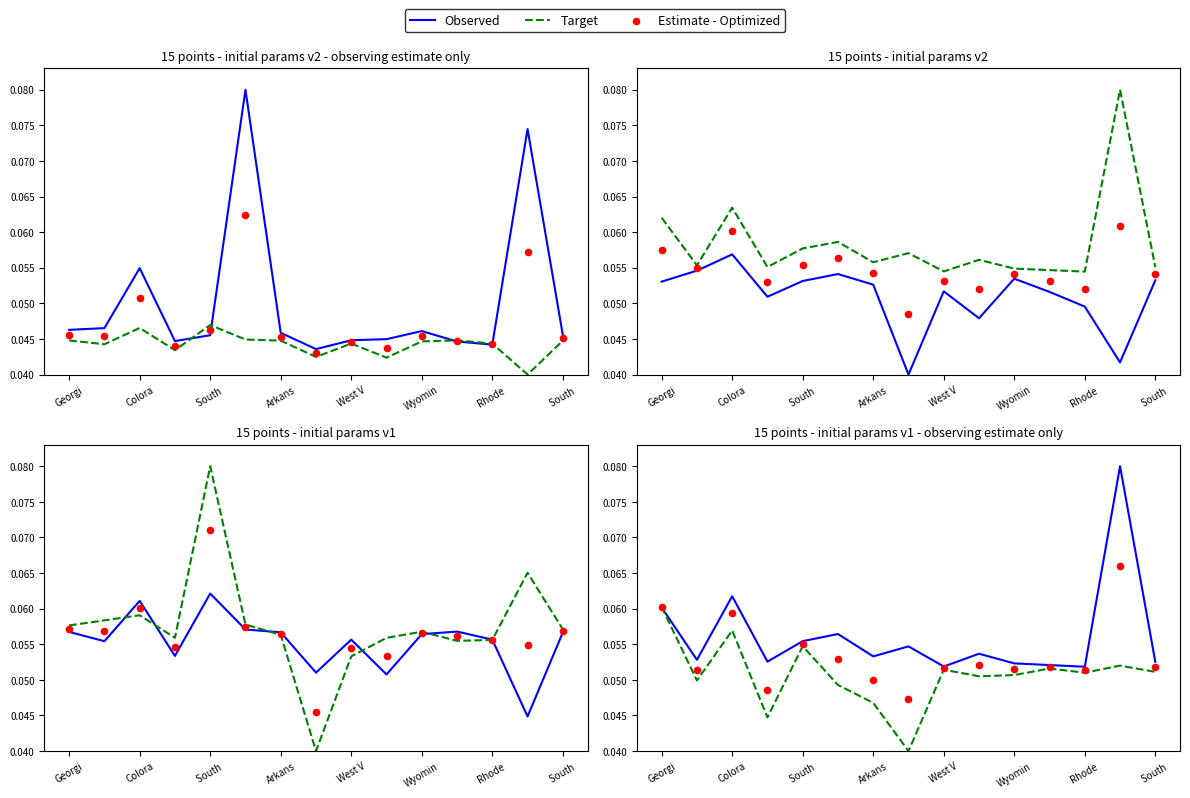

Which series has the largest total across all categories?

Observed